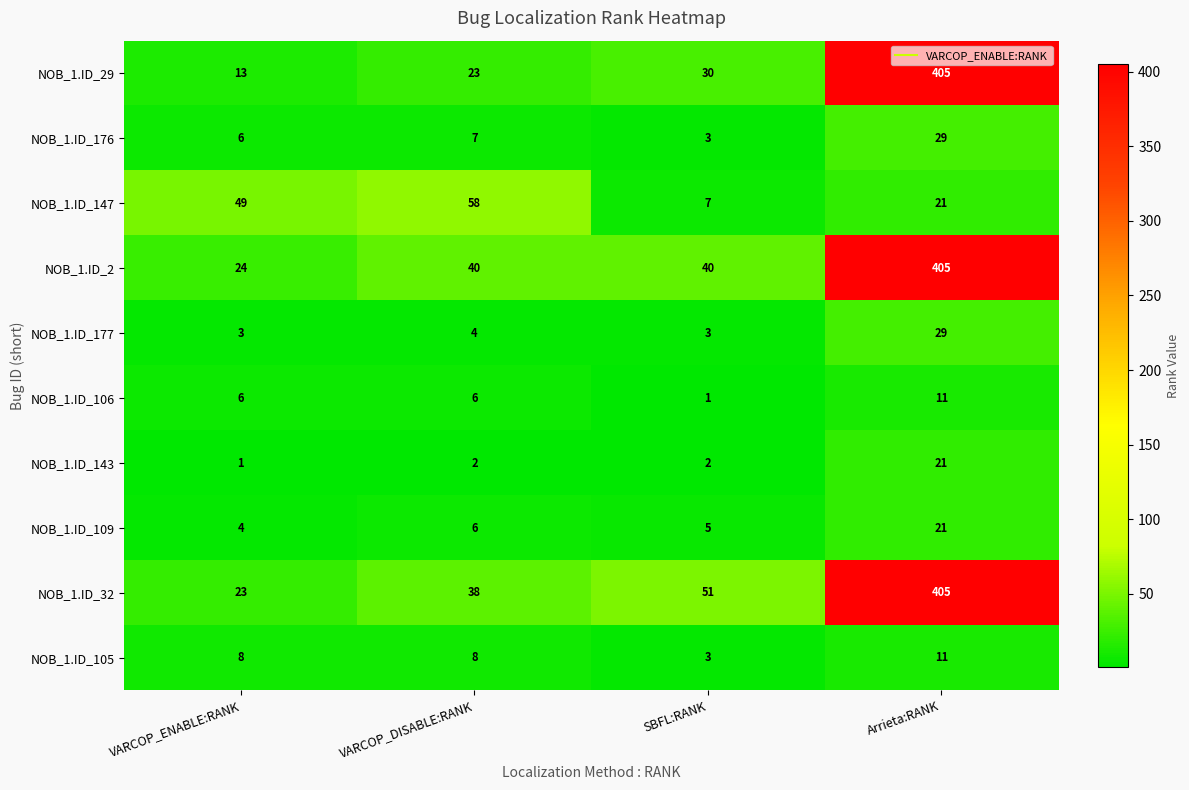

Is it true that NOB_1.ID_176 equals 7 at VARCOP_DISABLE:RANK?

True